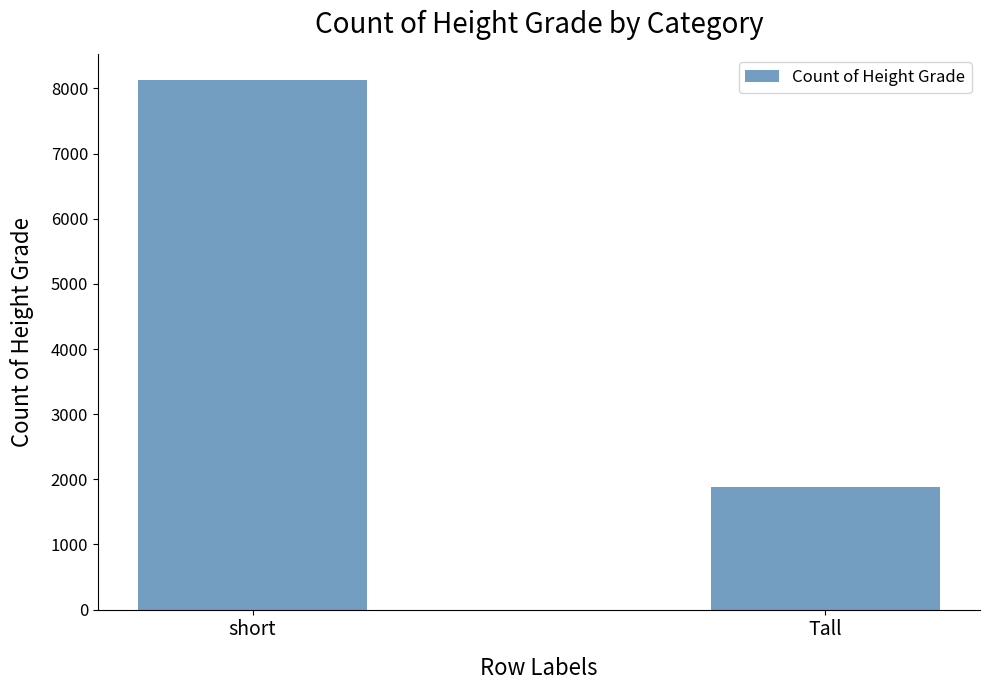

How many values are between 1878 and 8122?

2